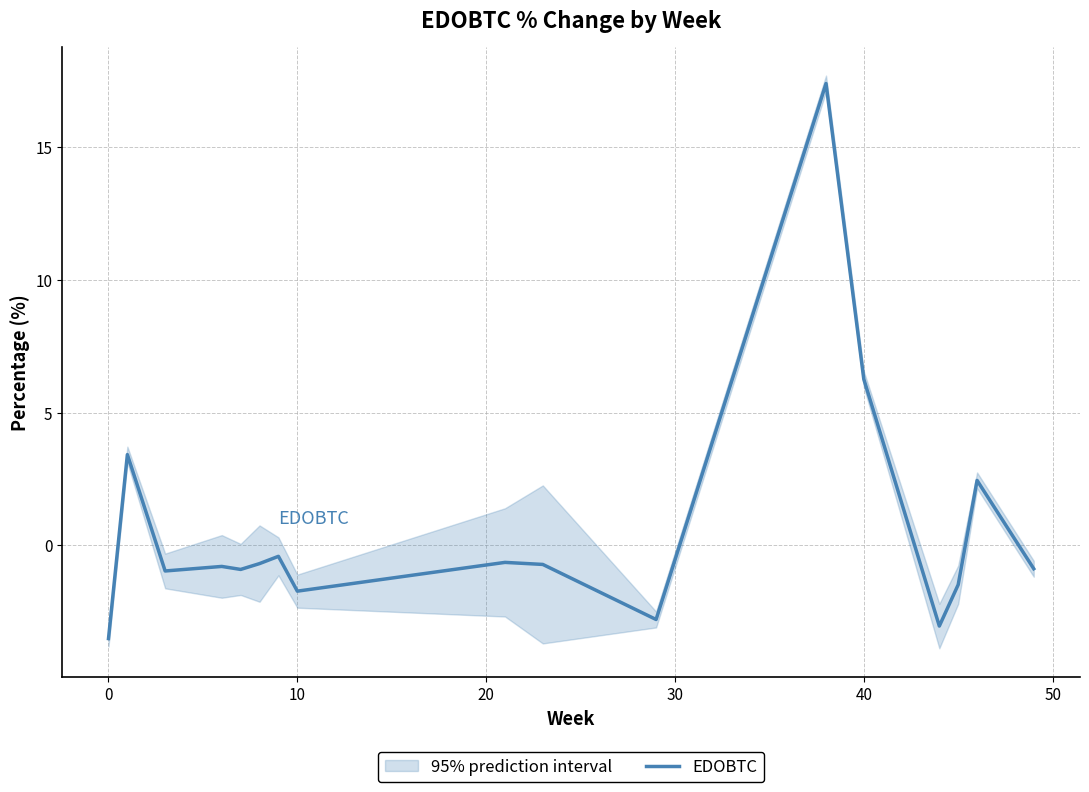

The EDOBTC series shows 6.3 at 40. True or false?

True